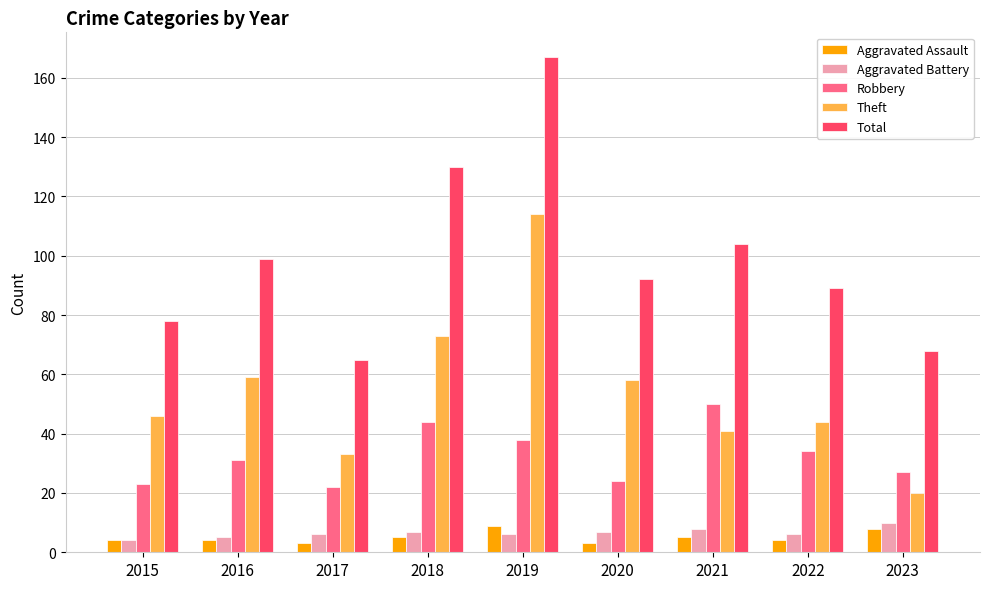

Reading left to right, extract all data points from this chart.

Aggravated Assault: 4	4	3	5	9	3	5	4	8
Aggravated Battery: 4	5	6	7	6	7	8	6	10
Robbery: 23	31	22	44	38	24	50	34	27
Theft: 46	59	33	73	114	58	41	44	20
Total: 78	99	65	130	167	92	104	89	68